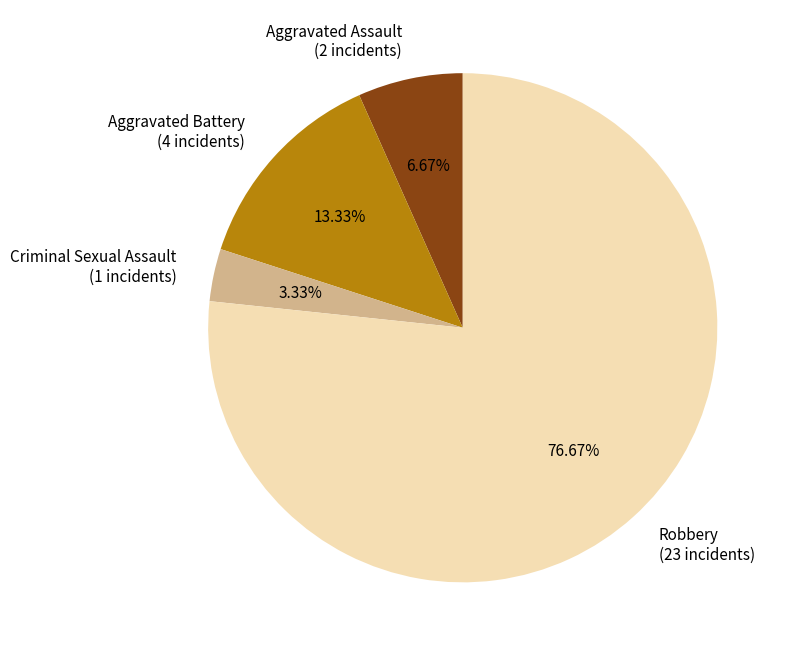

To the nearest percent, what portion does Criminal Sexual Assault represent?

3%